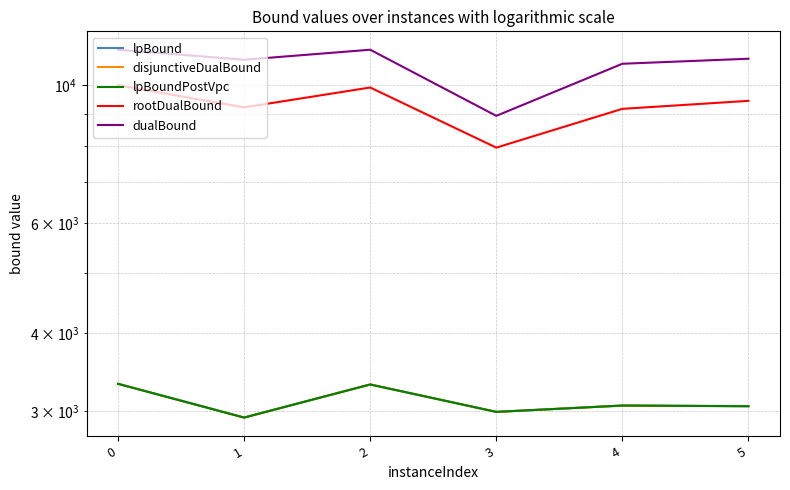

How many lines are shown in the chart?

5